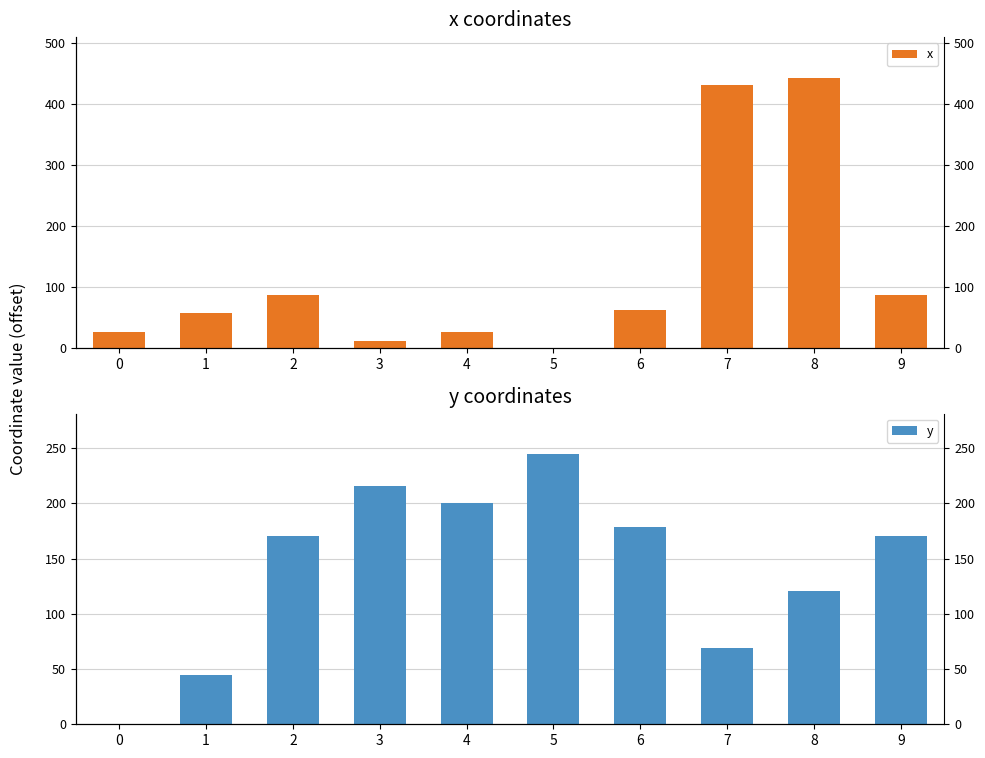

The value of y at 8 is 82.1. True or false?

False